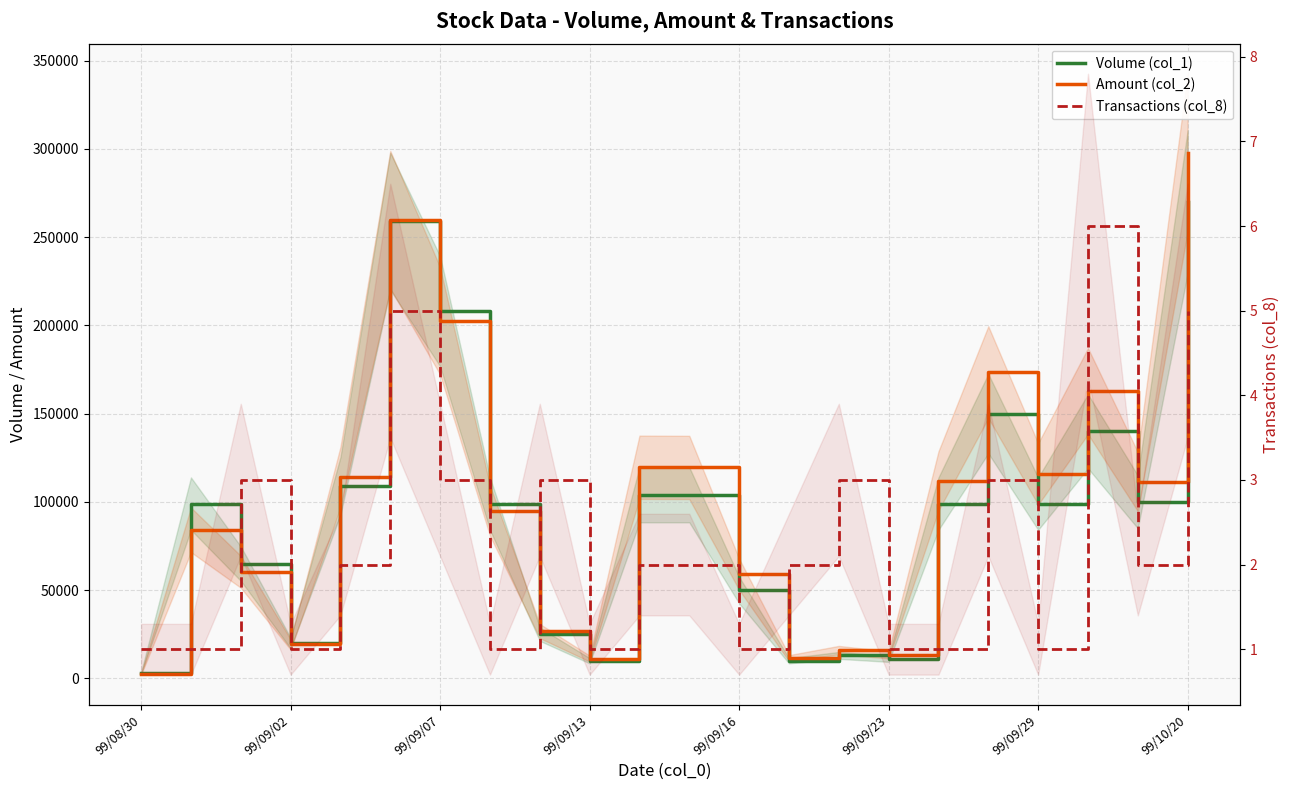

How many data points in Volume (col_1) are less than 99000?

9